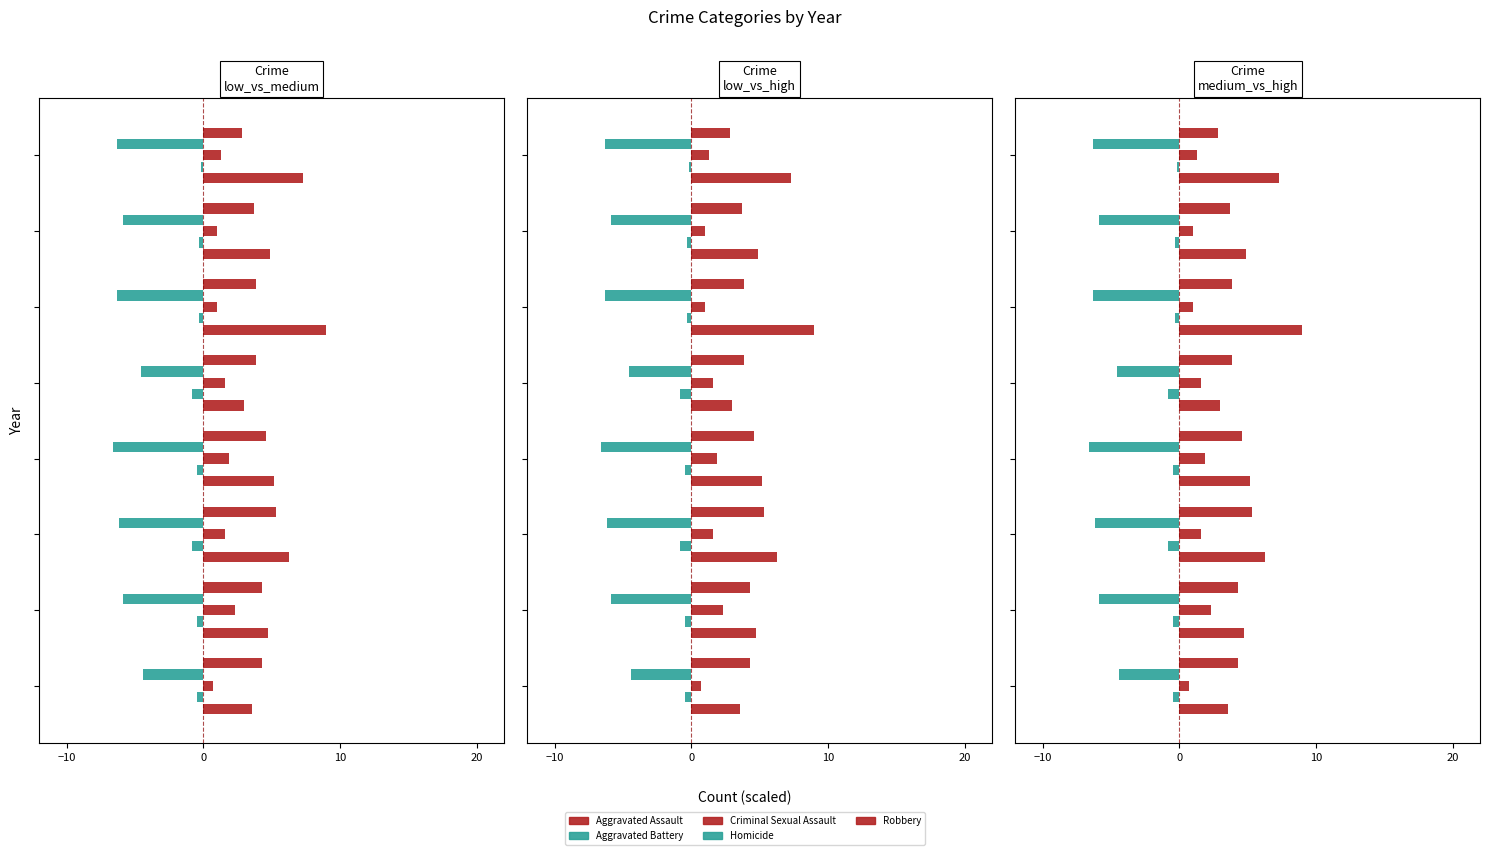

How many groups of bars are there?

8